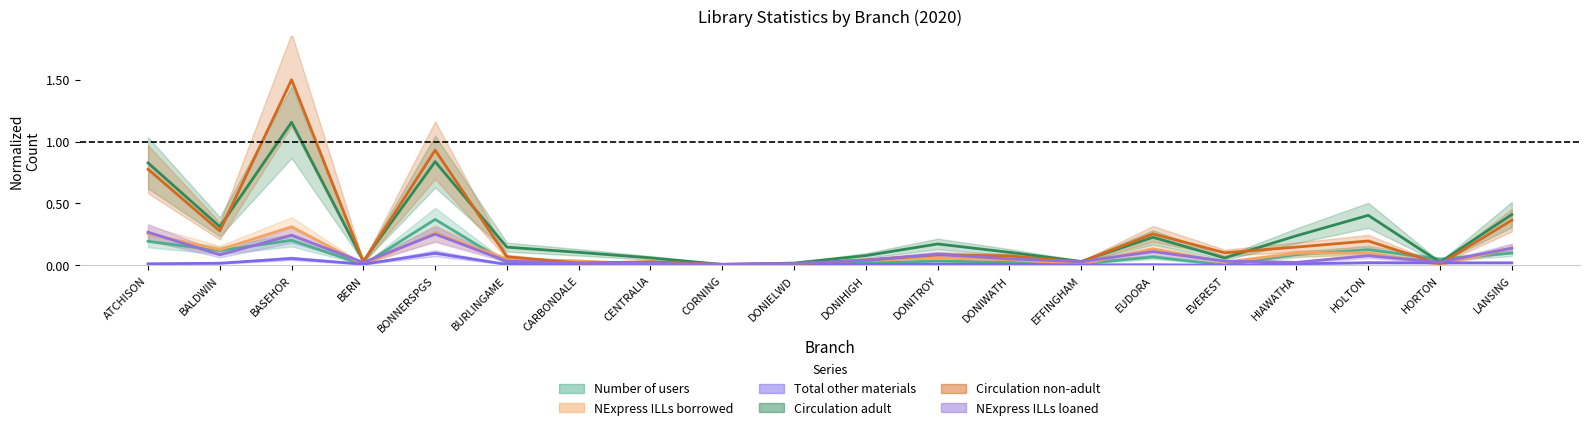

At how many categories does at least one series exceed 0?

20